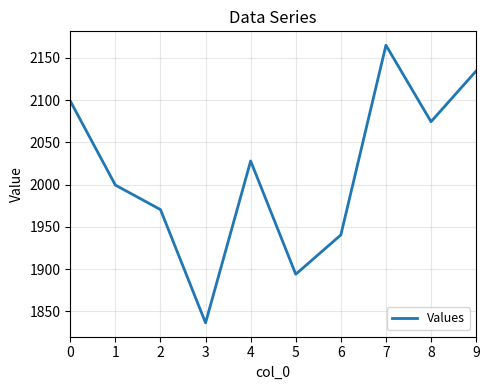

How many values are below 2028?

5